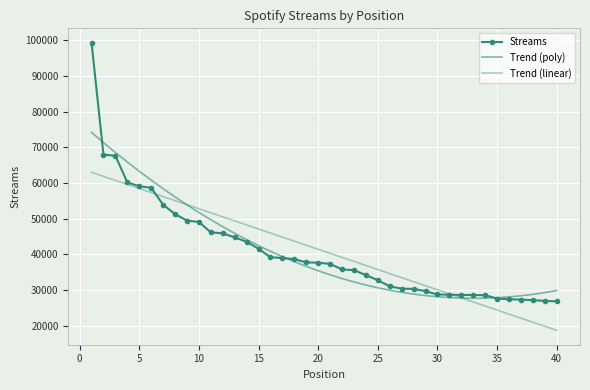

How many categories are shown in the chart?

40